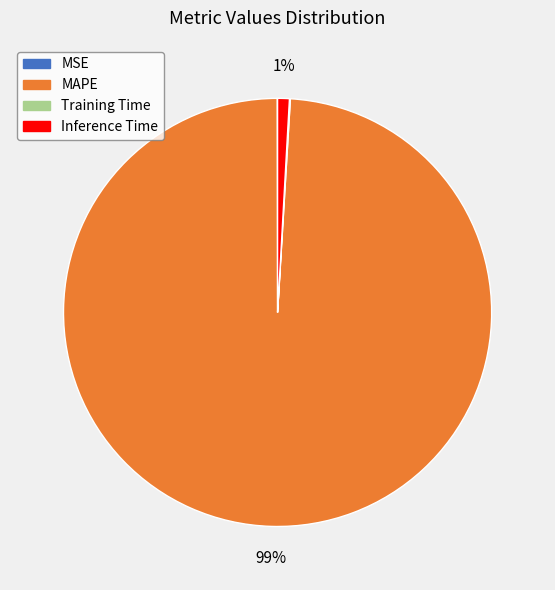

To the nearest percent, what is the average slice percentage?

25%